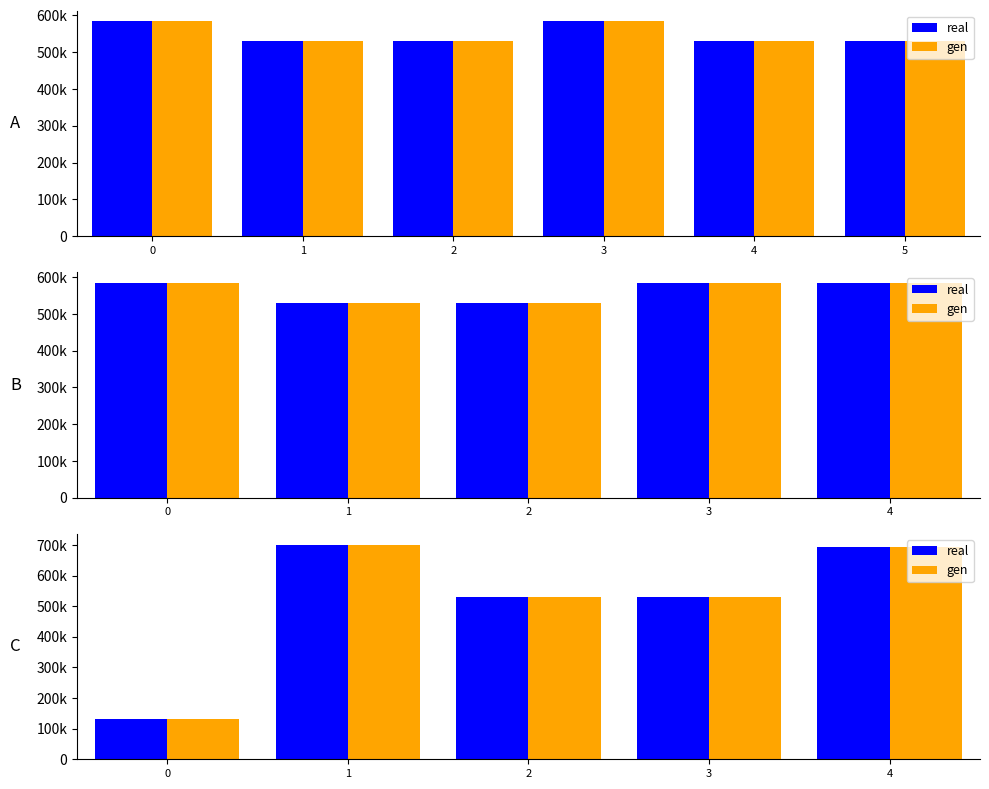

Between 3 and 4, which series saw the biggest shift?

real